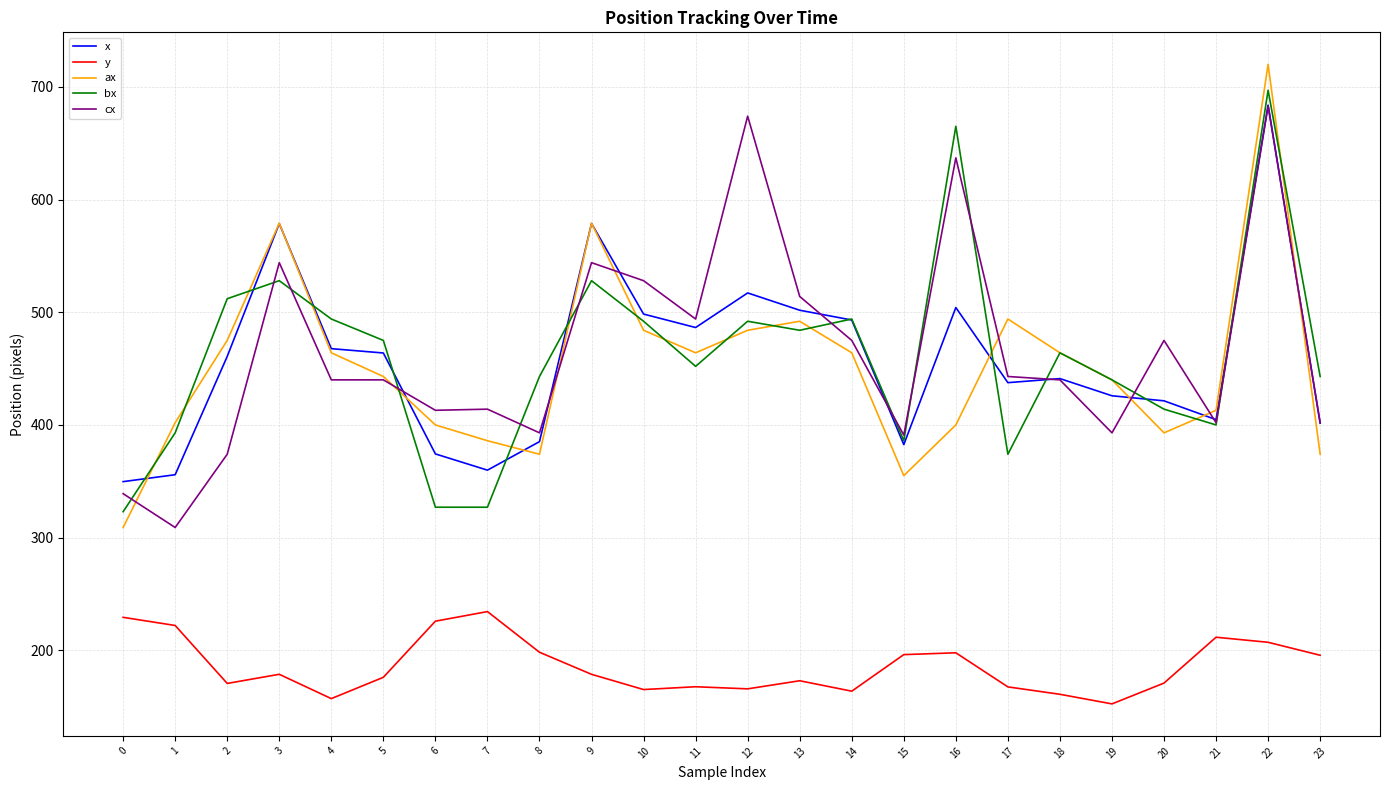

Where is the first local minimum for ax?

8